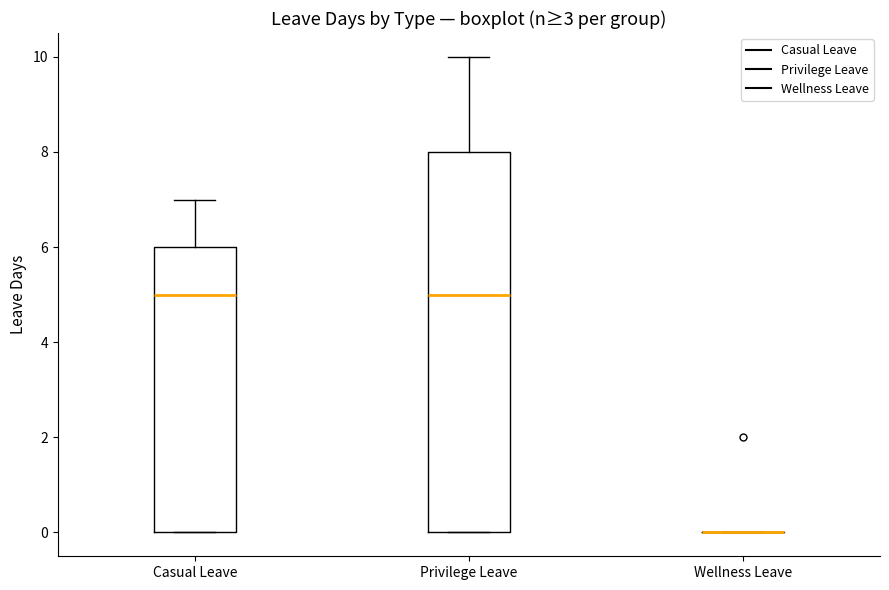

Reading left to right, read every box against the y-axis: the position of its median line, the range the box covers, and the ends of its whiskers. The values are not printed on the chart, so give them approximately, as read against the axis.

Casual Leave: median 5, box 0 to 6, whiskers 0 to 7
Privilege Leave: median 5, box 0 to 8, whiskers 0 to 10
Wellness Leave: box collapsed to a line at 0, whiskers 0 to 0